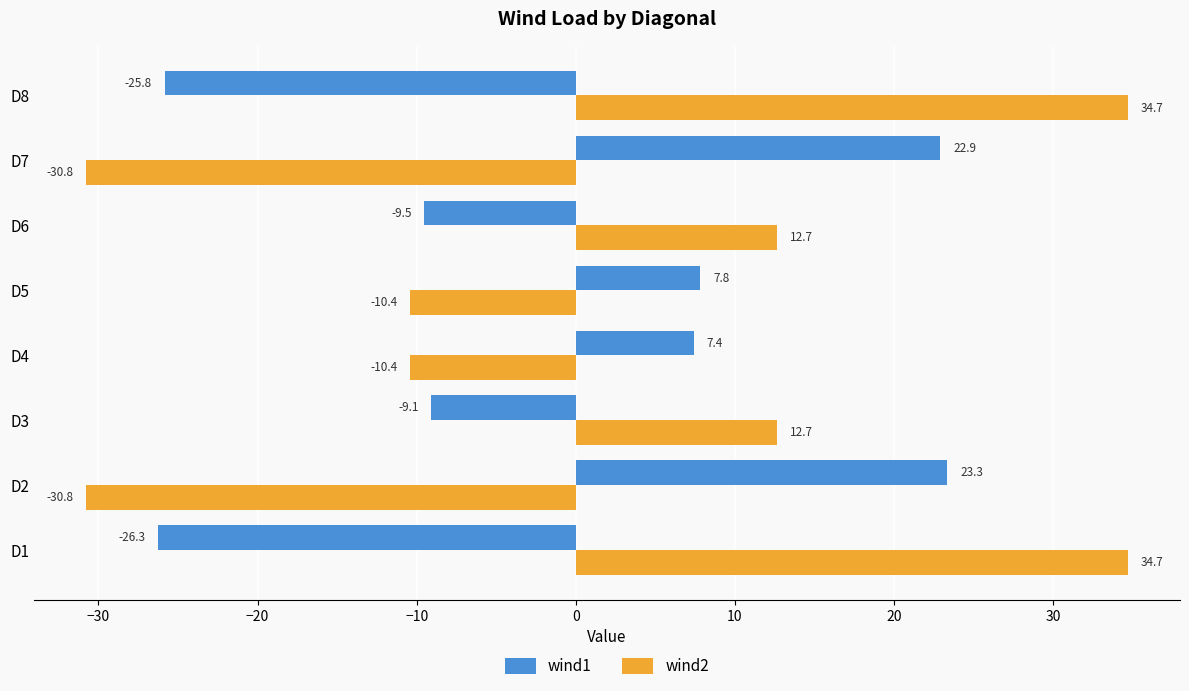

Which series has the largest total across all categories?

wind2